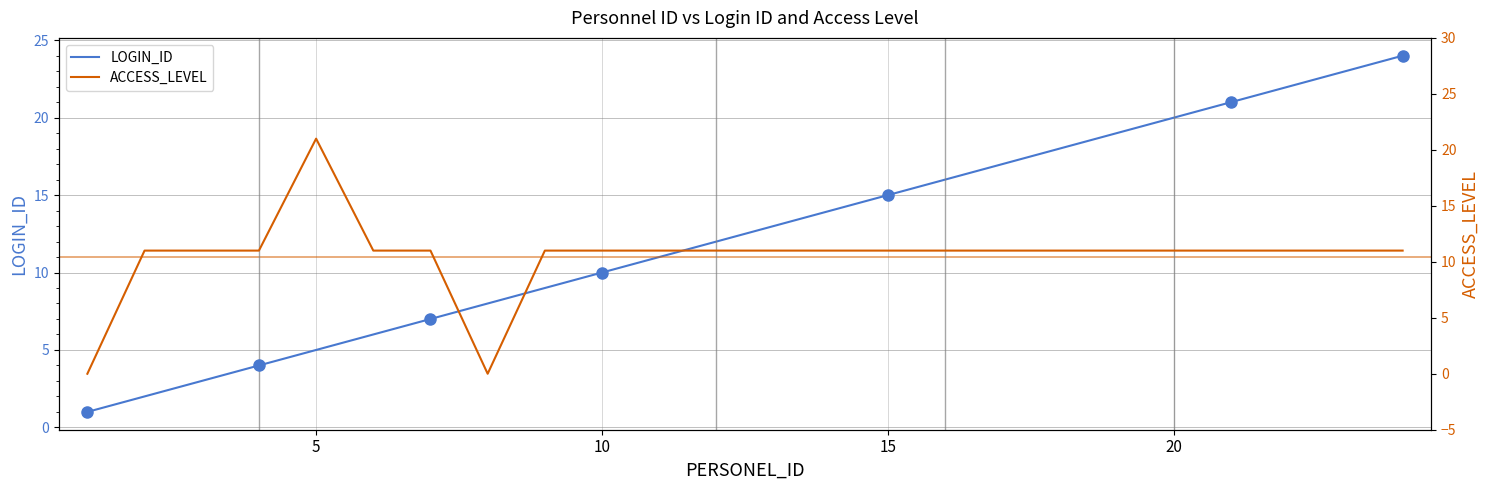

What is the maximum value for ACCESS_LEVEL?

21